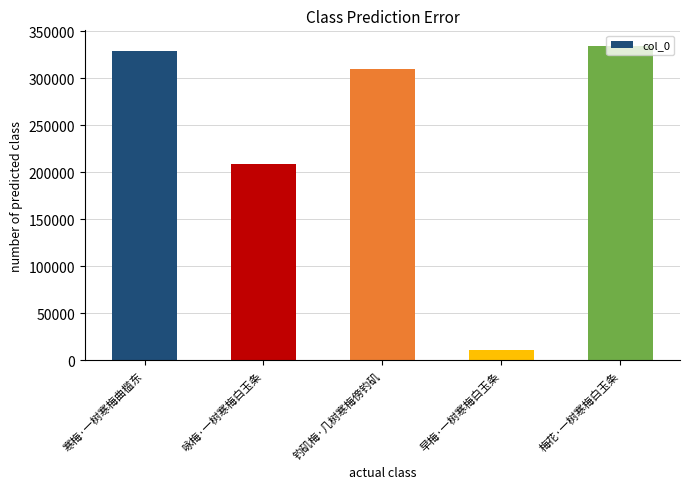

How many bars are there in total?

5